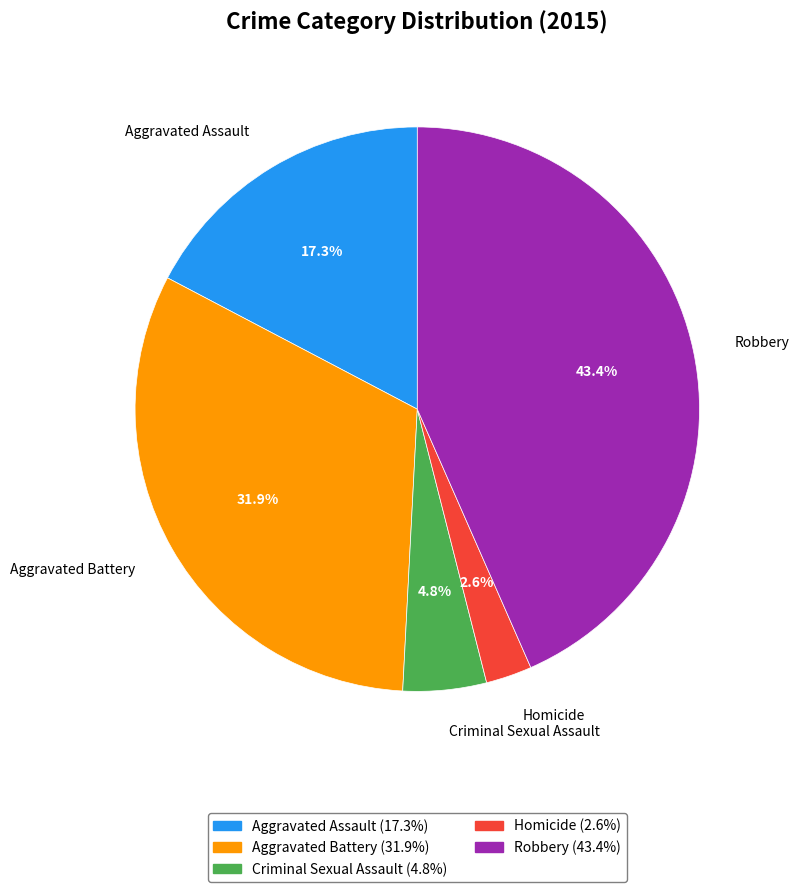

Combined, what portion of the pie is Aggravated Assault and Criminal Sexual Assault?

22.1%